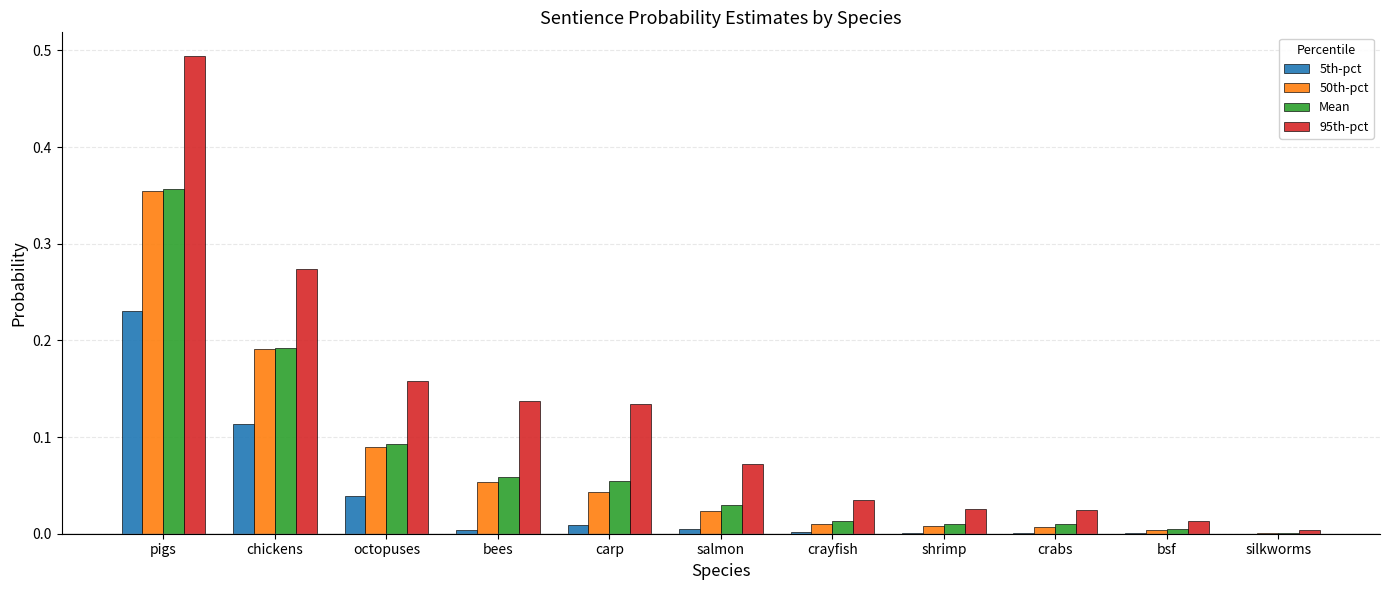

At which category is the sum across all series the highest?

pigs